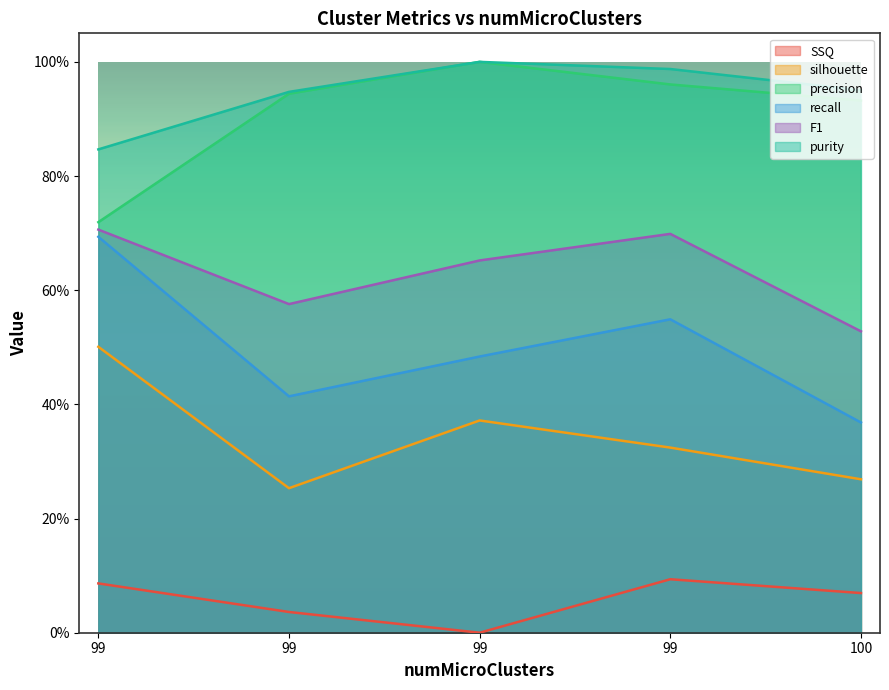

In silhouette, how many points are lower than both neighbors (excluding endpoints)?

1